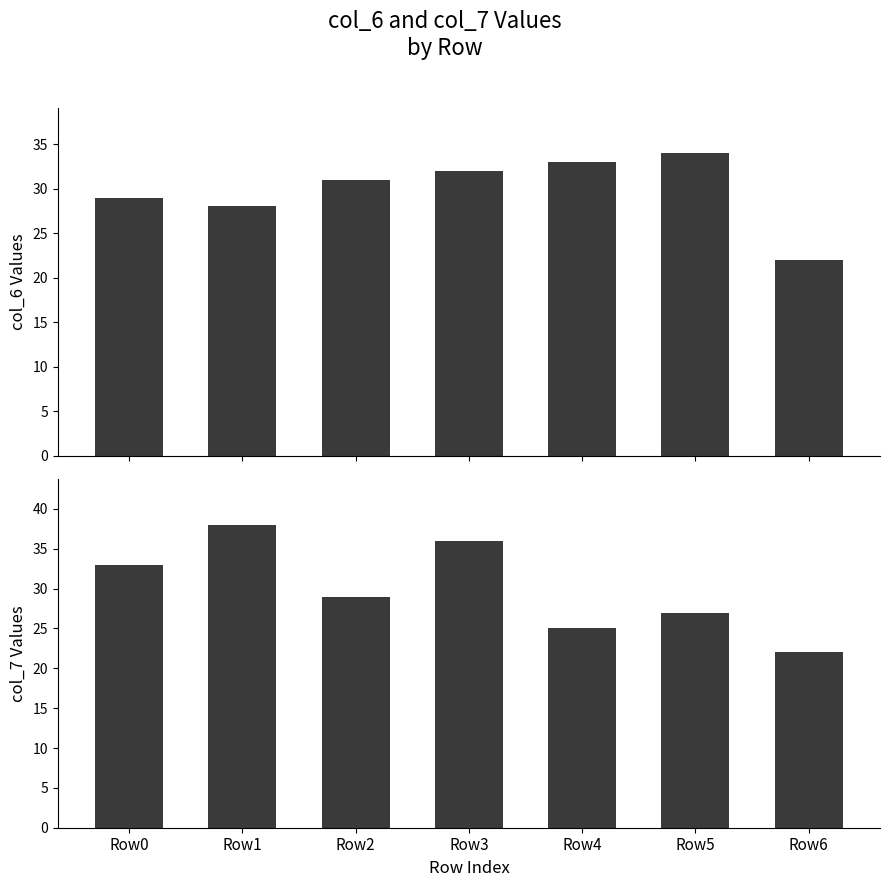

What is the maximum value shown in the chart?

38